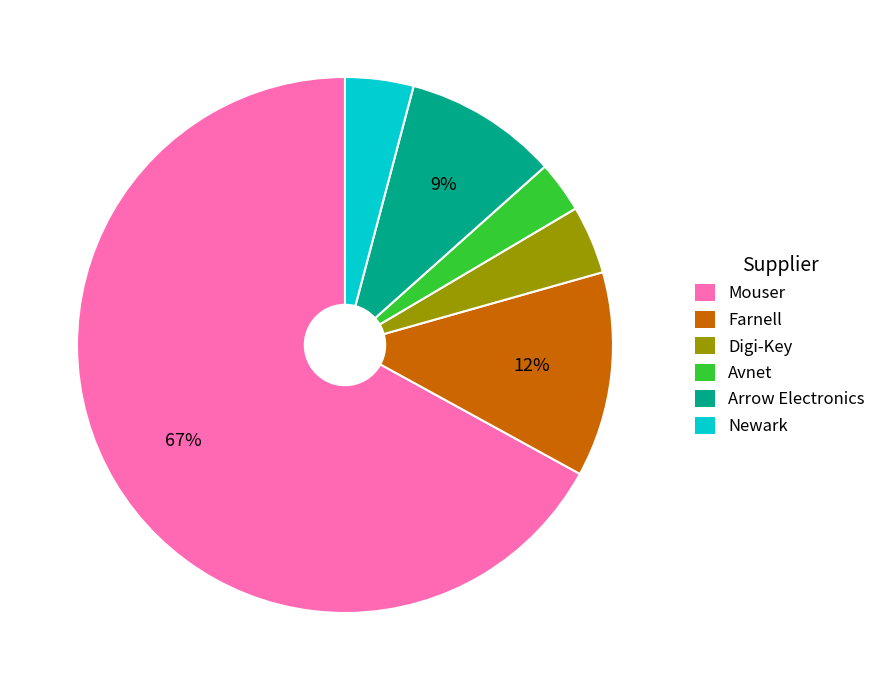

Between Farnell and Newark, which is larger?

Farnell